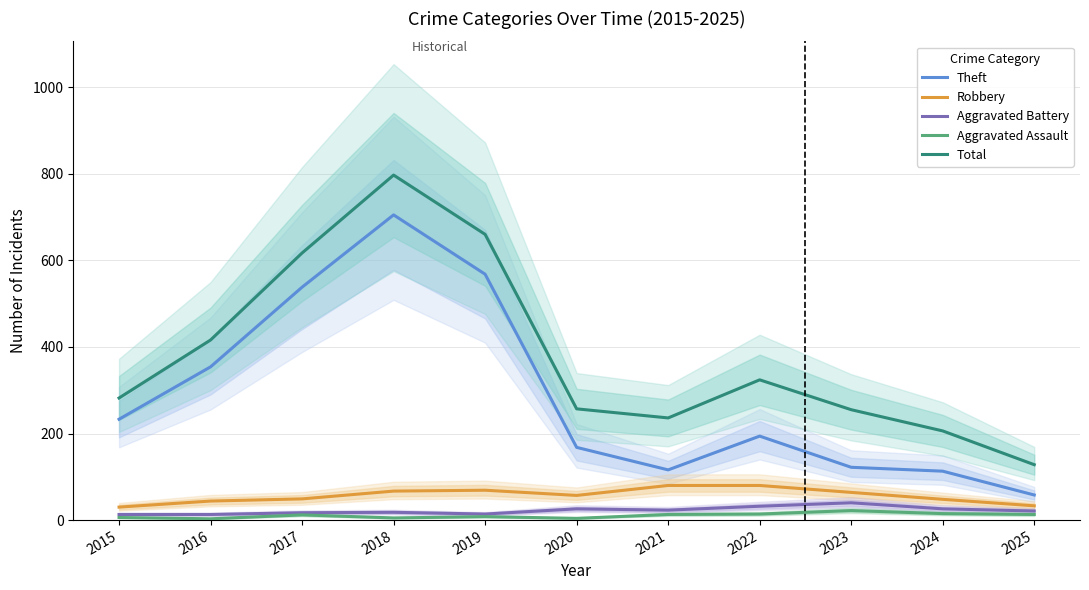

Which category has the highest value across all series?

2018